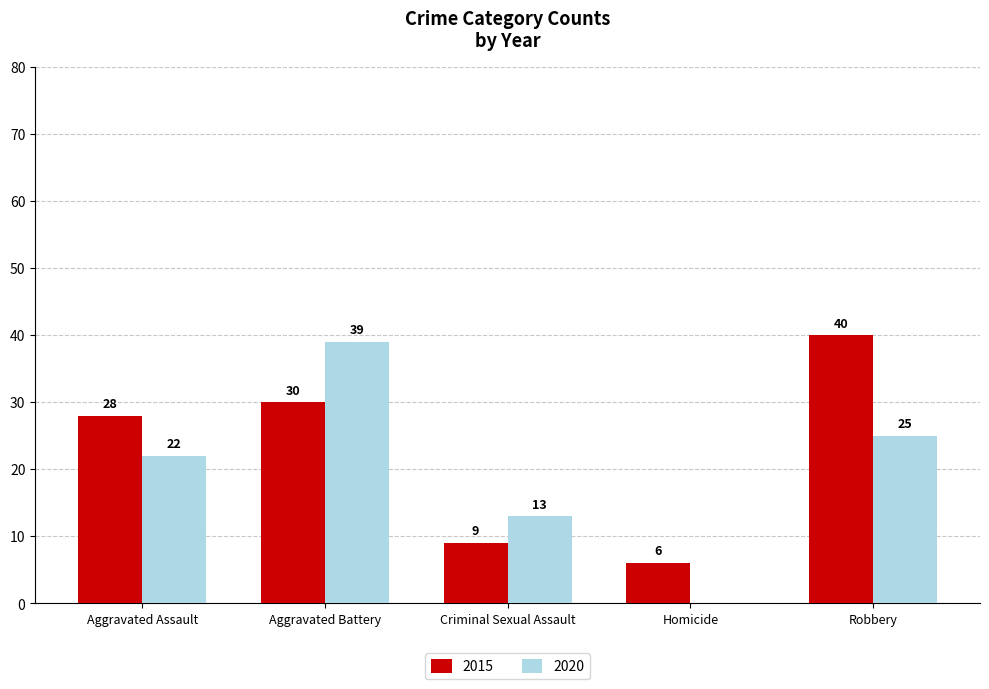

Reading left to right, transcribe all the data shown in this chart.

2015: Aggravated Assault=28	Aggravated Battery=30	Criminal Sexual Assault=9	Homicide=6	Robbery=40
2020: Aggravated Assault=22	Aggravated Battery=39	Criminal Sexual Assault=13	Homicide=0	Robbery=25